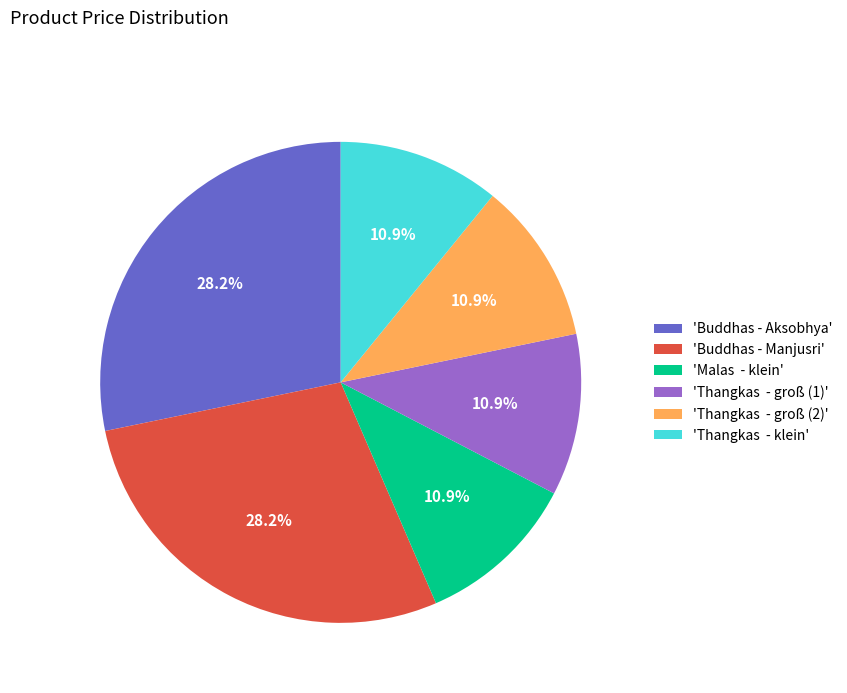

How many slices are in this pie chart?

6